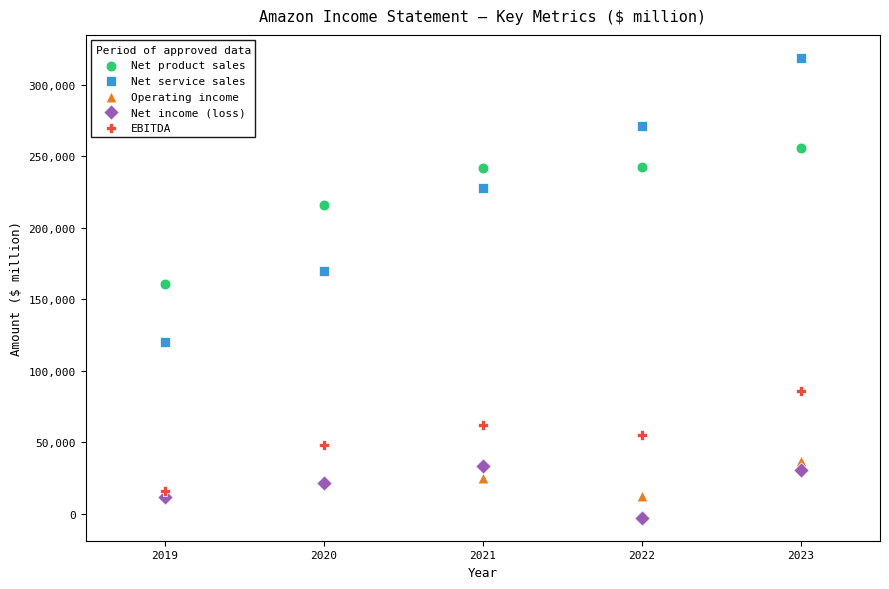

In the Net service sales series, what Y value is closest to 219506?

228035